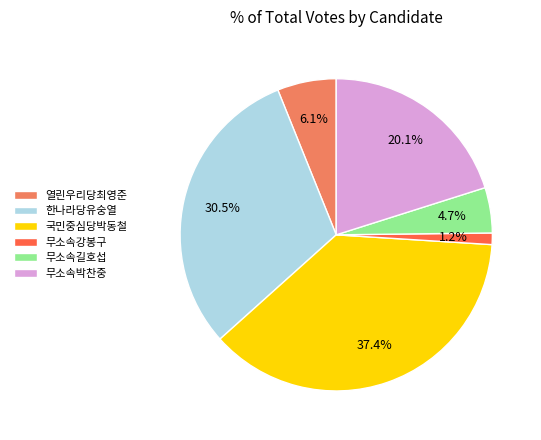

Is it true that 열린우리당최영준 is 6% of the pie?

True